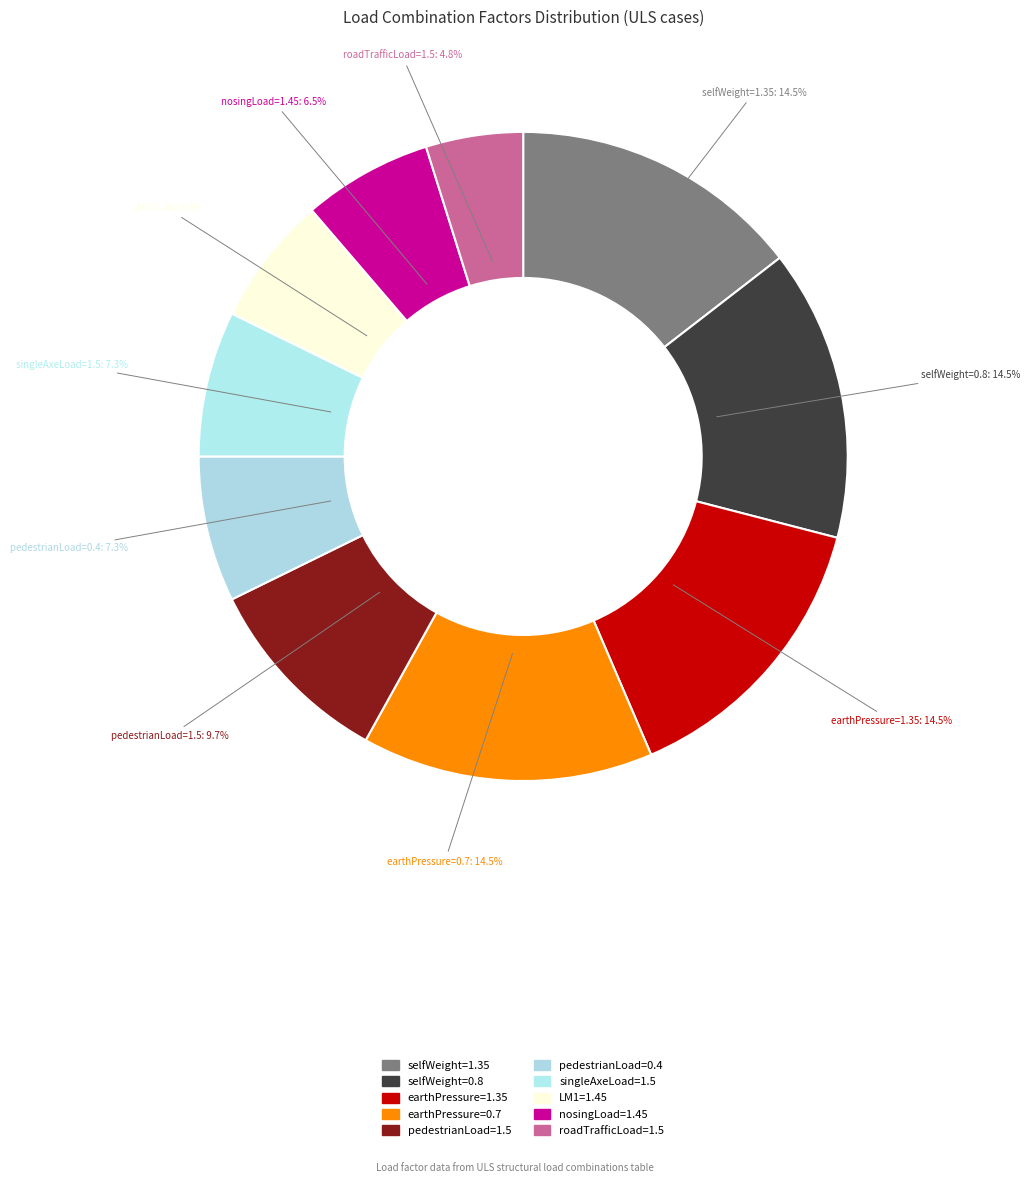

What is the smallest slice in the pie chart?

roadTrafficLoad=1.5